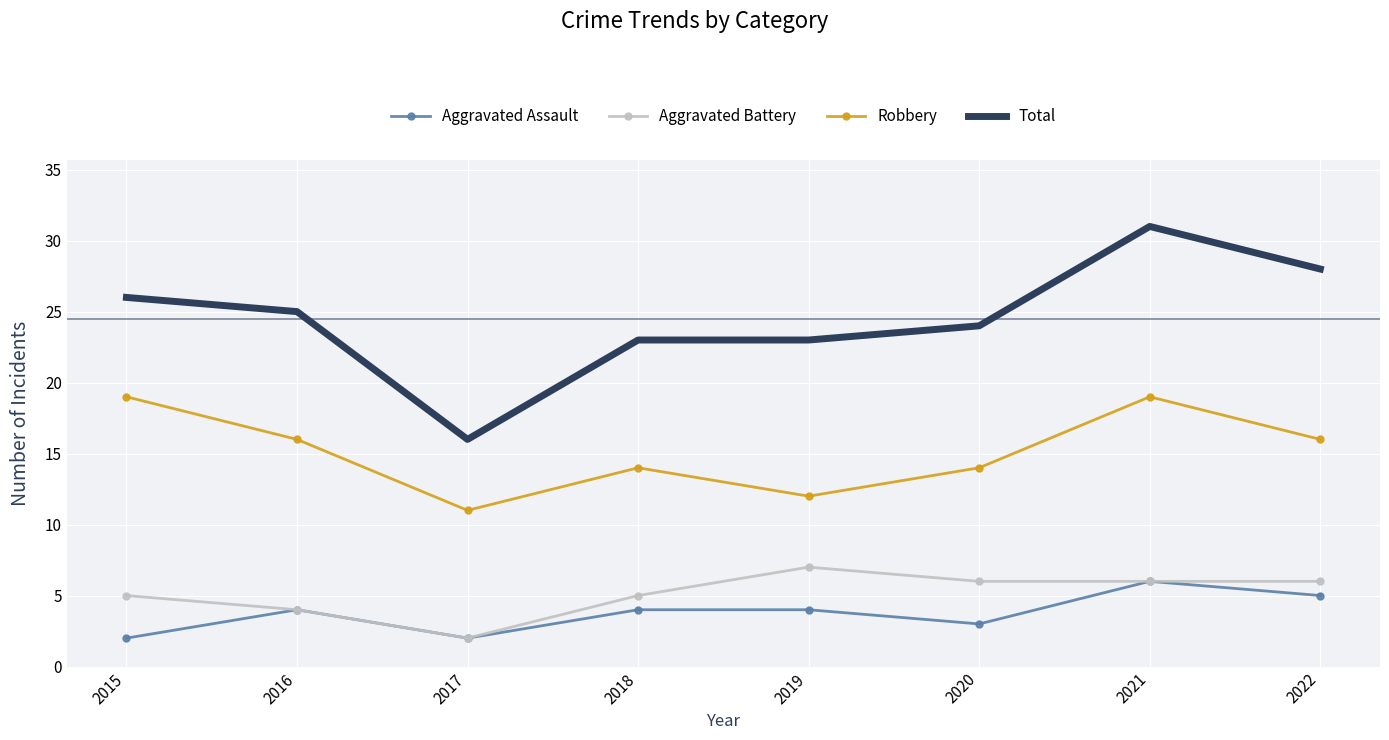

Rank the series at 2015 from highest to lowest value.

Total, Robbery, Aggravated Battery, Aggravated Assault